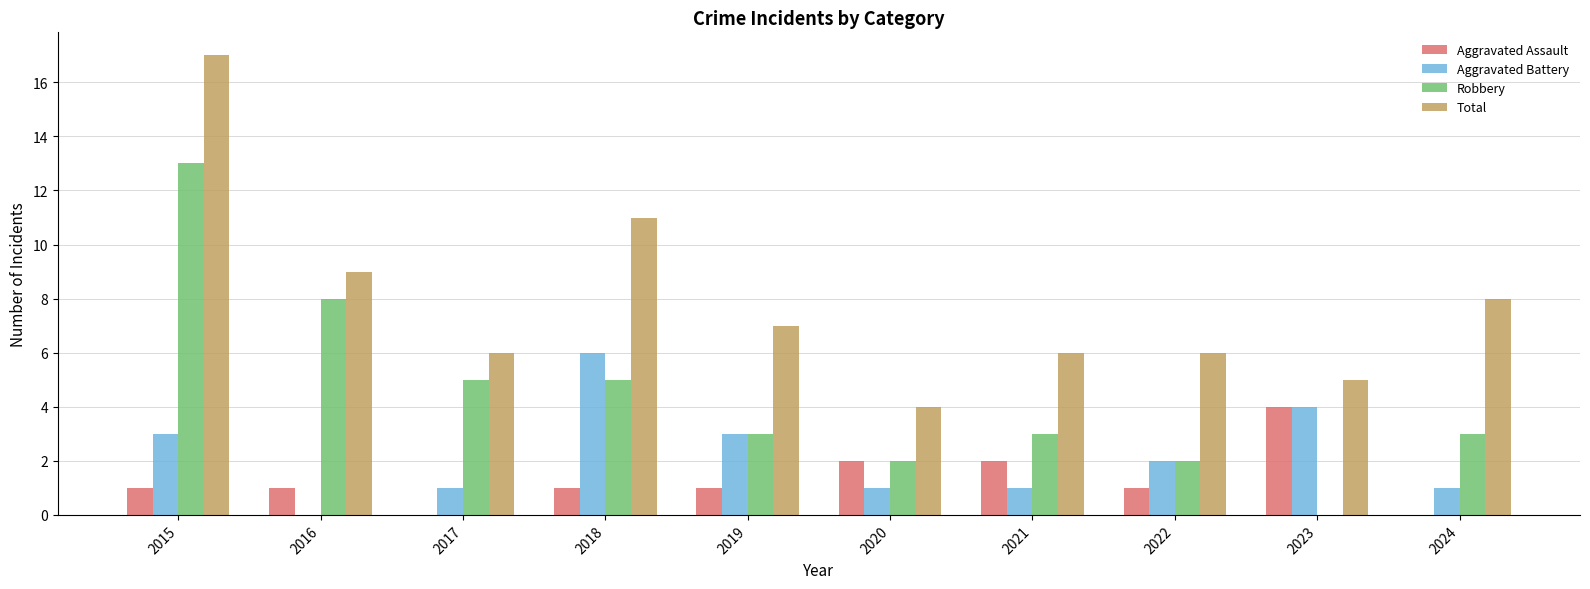

What is the sum of the Total values at 2019 and 2022?

13